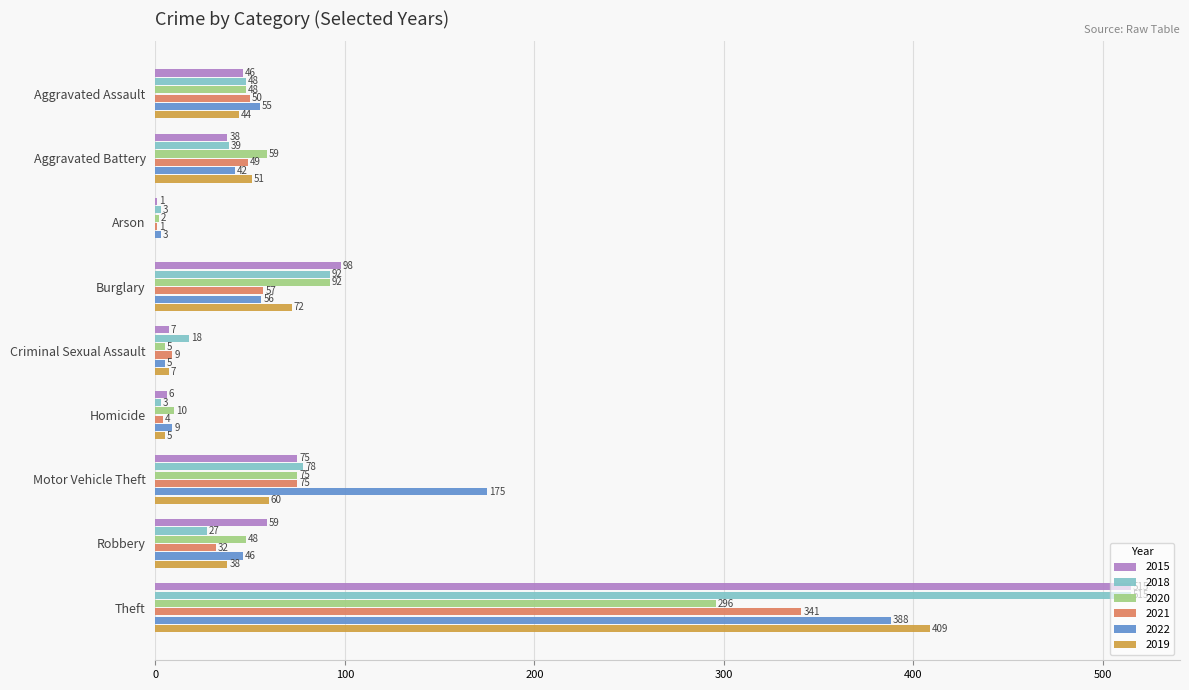

What is the total value across all series at Arson?

10